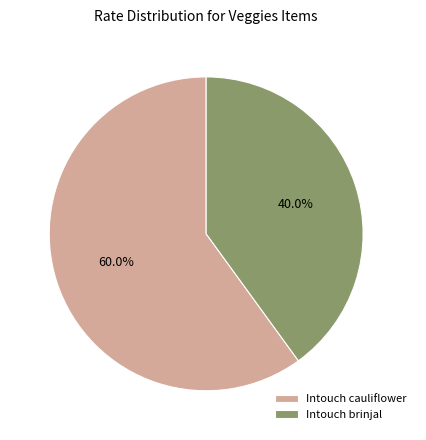

How many segments does this pie chart have?

2